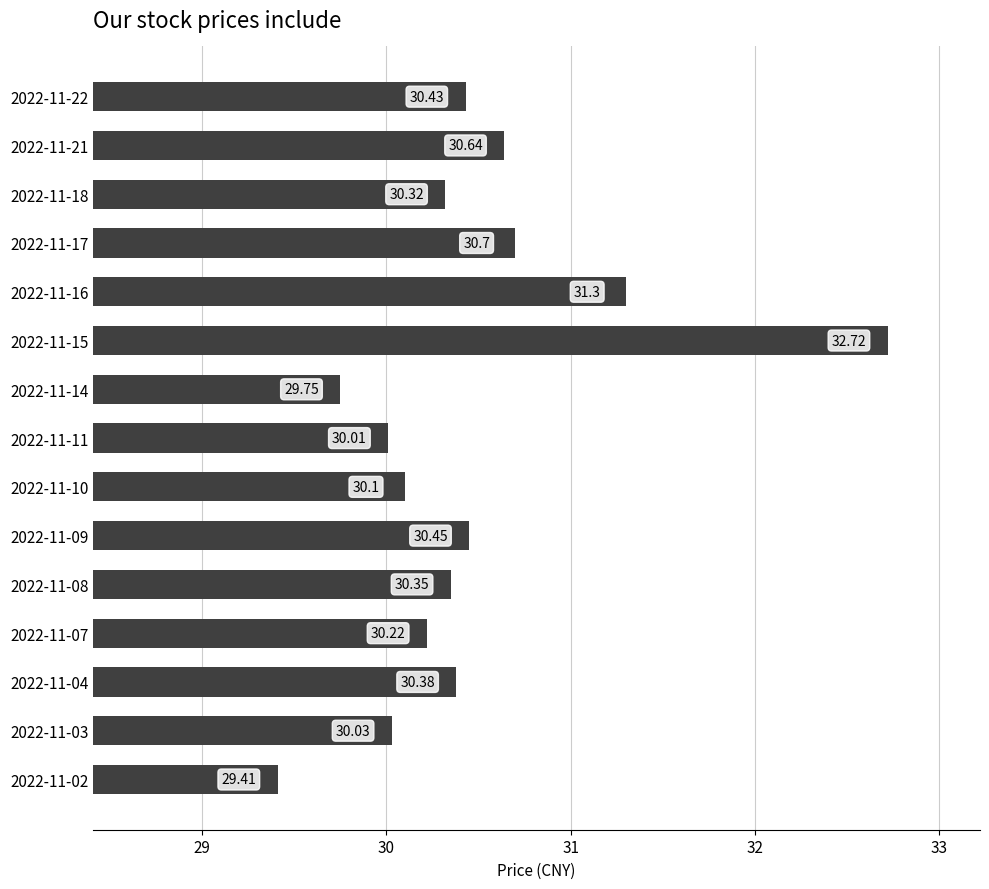

Rank the categories by value from highest to lowest.

2022-11-15, 2022-11-16, 2022-11-17, 2022-11-21, 2022-11-09, 2022-11-22, 2022-11-04, 2022-11-08, 2022-11-18, 2022-11-07, 2022-11-10, 2022-11-03, 2022-11-11, 2022-11-14, 2022-11-02